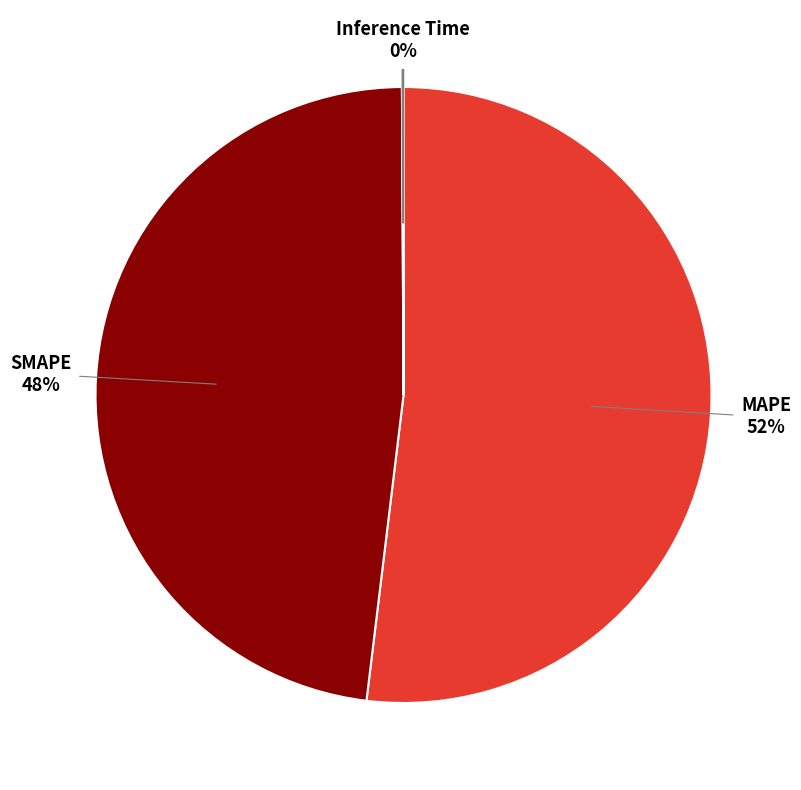

What is the ratio of the value at MAPE to the value at SMAPE?

1.1